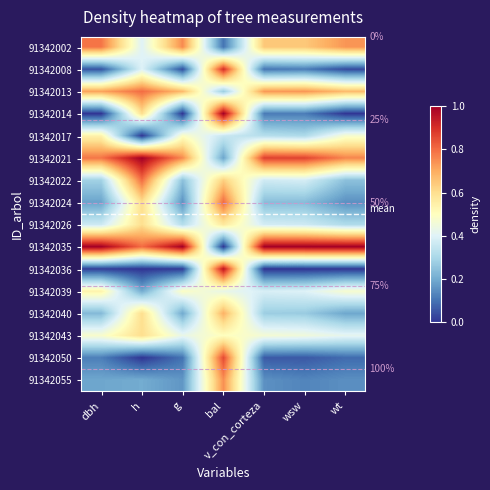

What is the greatest value displayed?

1.0